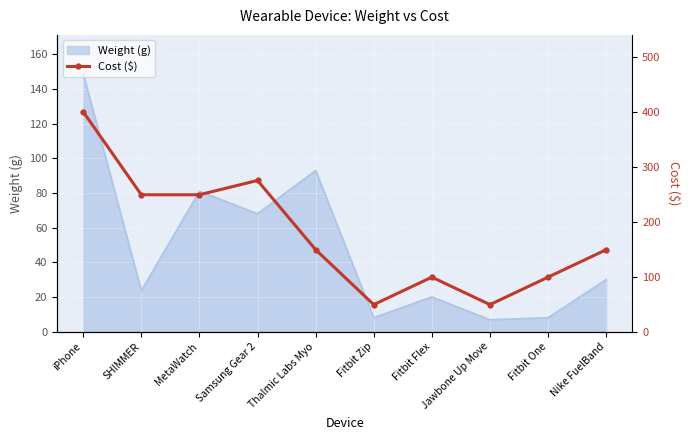

Where is the data nearest to the value 224?

SHIMMER